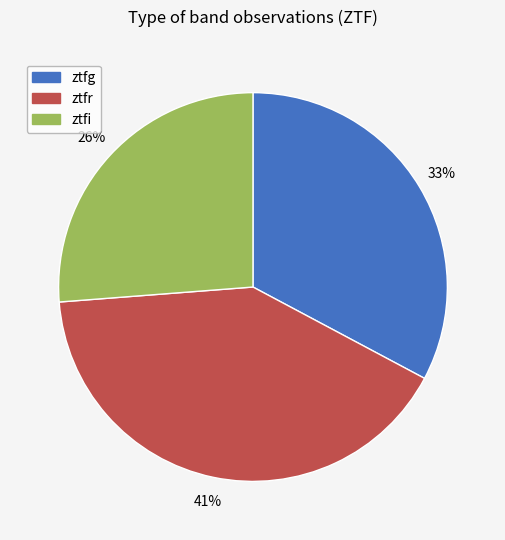

Is ztfr the majority of the pie?

No